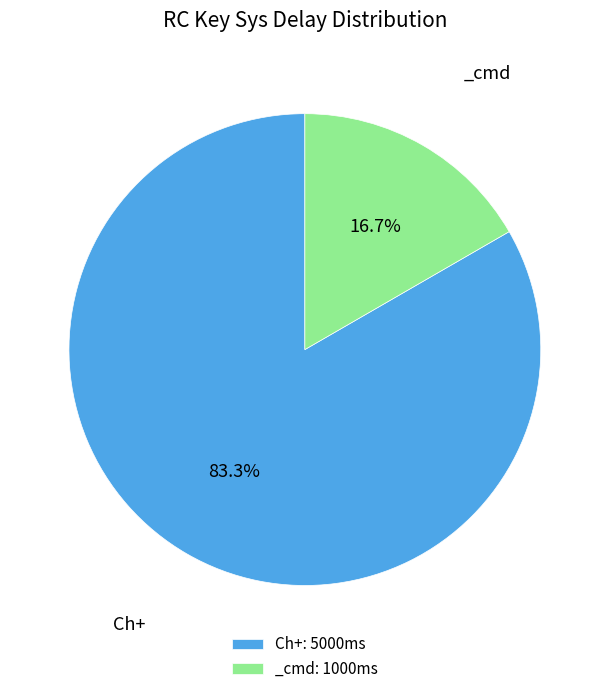

Does any single category account for the majority?

Yes